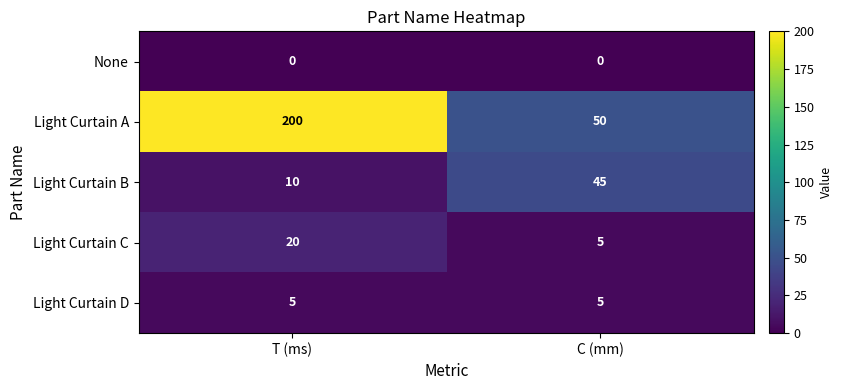

At how many categories does at least one series exceed 43?

2